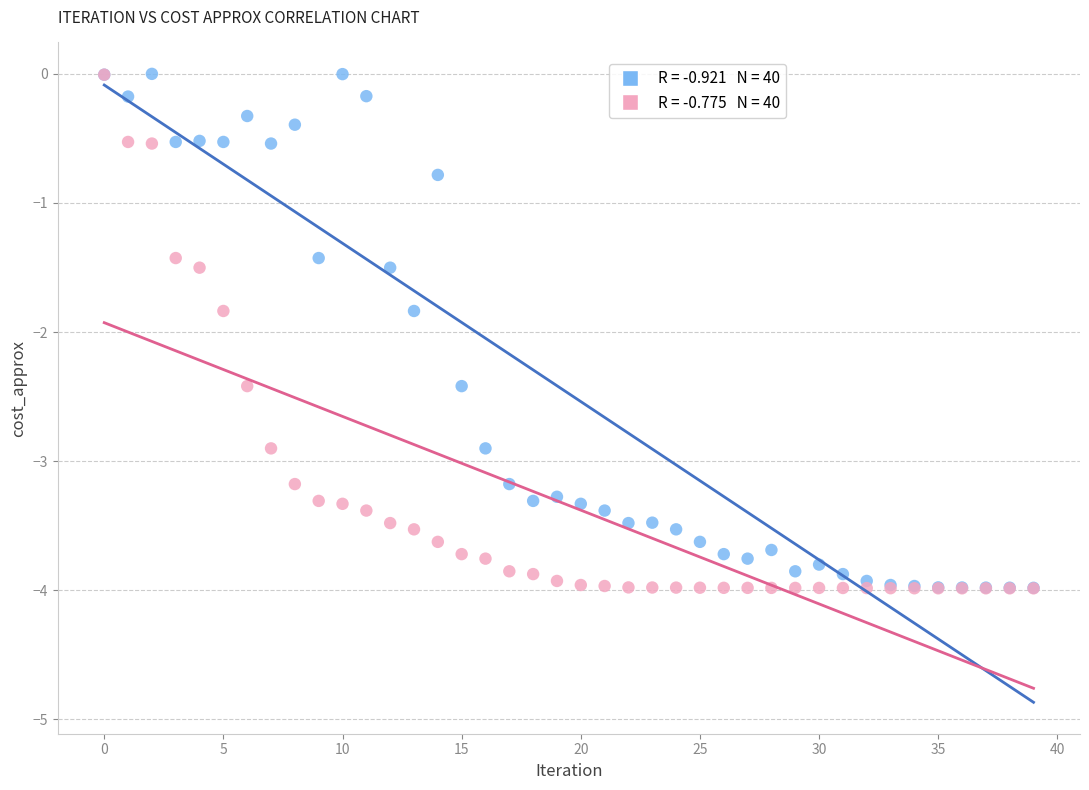

Across all series, what Y value is closest to -1?

-0.8